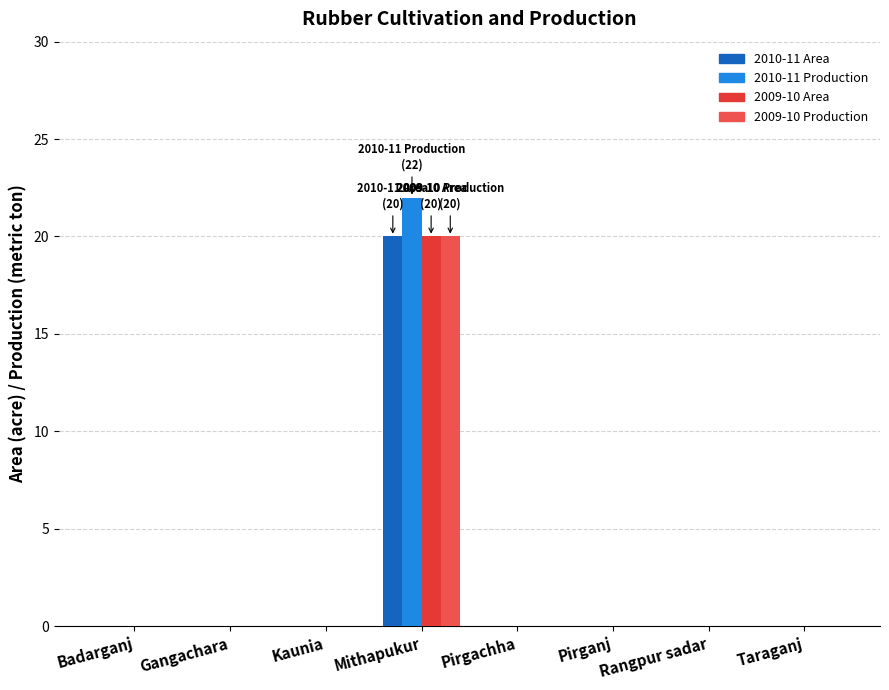

What is the spread (max minus min) of values at Mithapukur?

2